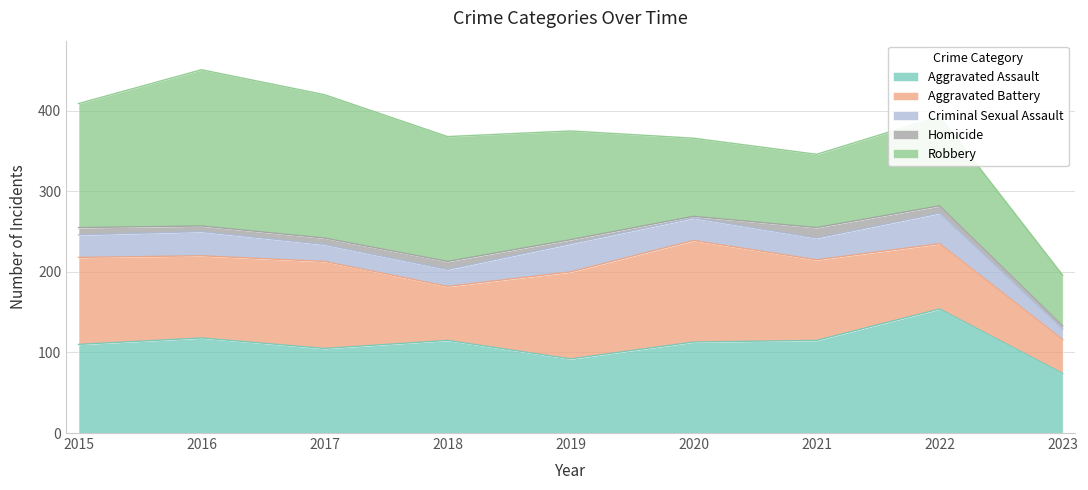

Rank the categories by Homicide value from lowest to highest.

2020, 2023, 2019, 2016, 2017, 2015, 2022, 2018, 2021